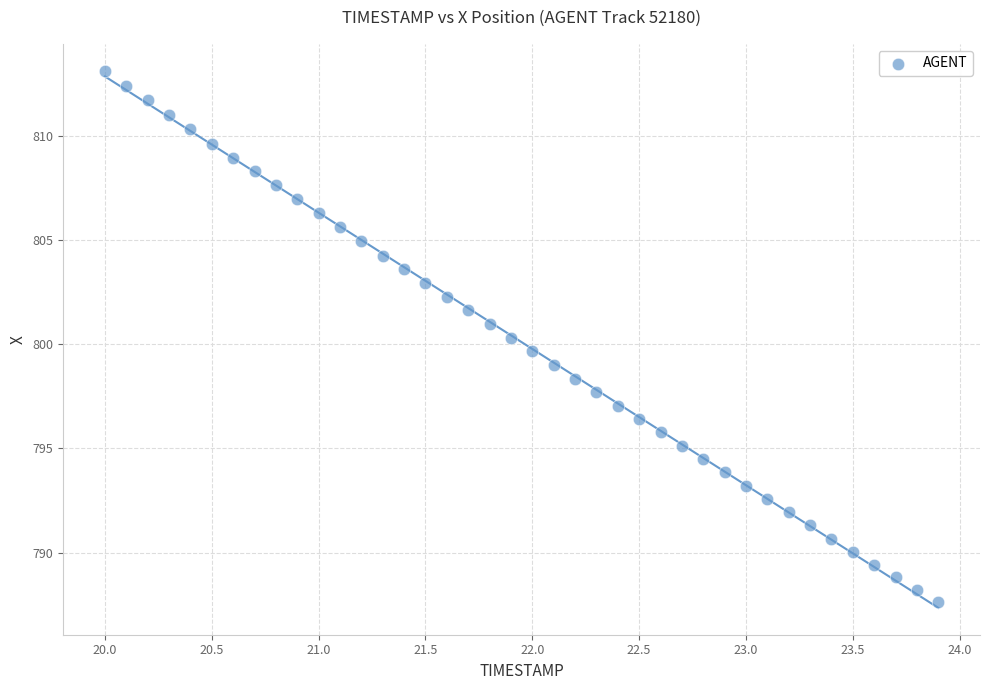

What is the range of Y values (max minus min)?

25.5